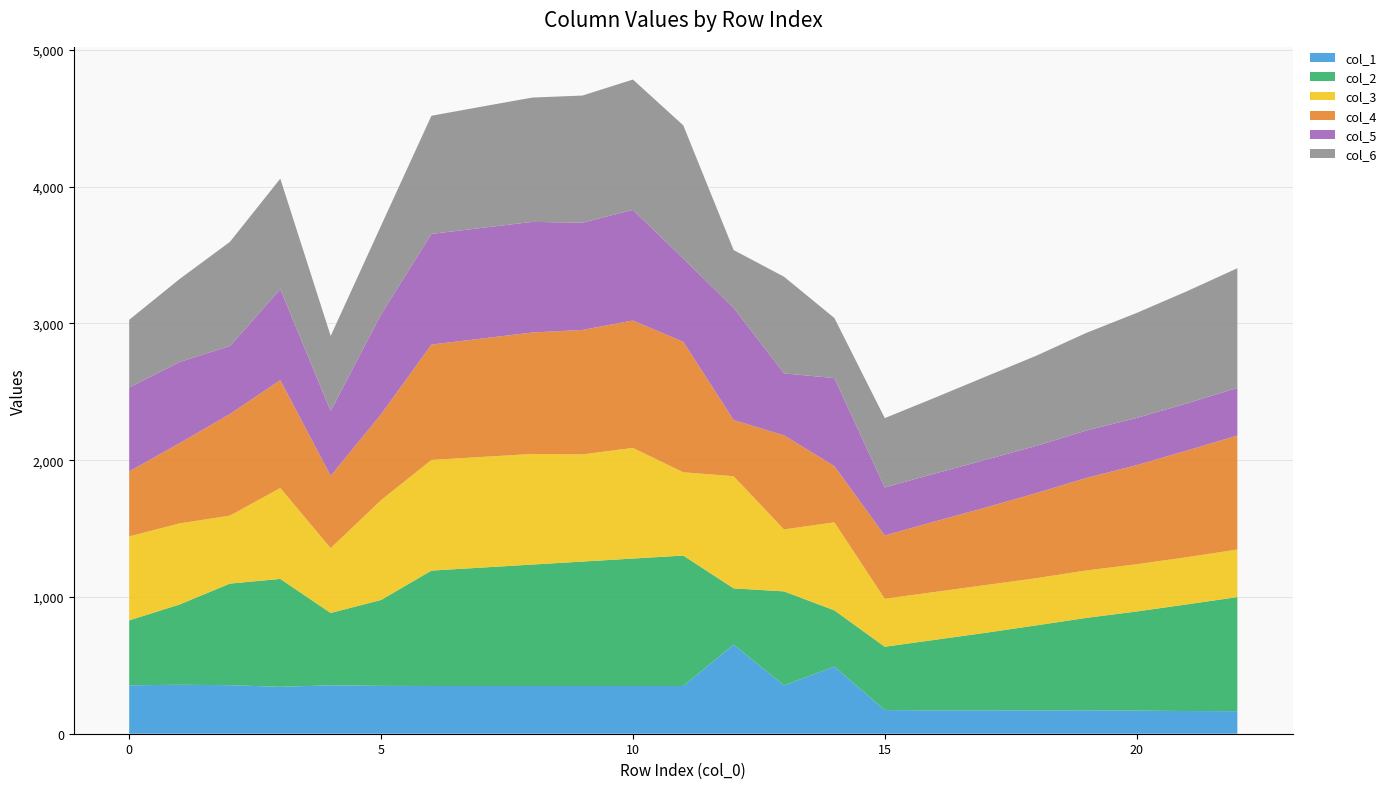

Reading left to right, extract all data points from this chart.

col_1: 0=354	1=358	2=355	3=343	4=354	5=350	6=349	7=349	8=349	9=349	10=349	11=349	12=652	13=353	14=491	15=173	16=171	17=171	18=170	19=171	20=169	21=166	22=165
col_2: 0=475	1=587	2=743	3=789	4=529	5=628	6=844	7=866	8=888	9=910	10=932	11=954	12=411	13=688	14=411	15=463	16=516	17=567	18=622	19=676	20=725	21=780	22=834
col_3: 0=614	1=593	2=497	3=665	4=474	5=730	6=809	7=809	8=809	9=784	10=809	11=609	12=820	13=453	14=644	15=351	16=350	17=349	18=345	19=347	20=345	21=345	22=348
col_4: 0=475	1=587	2=743	3=789	4=529	5=628	6=844	7=866	8=888	9=910	10=932	11=954	12=411	13=688	14=411	15=463	16=516	17=567	18=622	19=676	20=725	21=780	22=834
col_5: 0=614	1=593	2=497	3=665	4=474	5=730	6=809	7=809	8=809	9=784	10=809	11=609	12=820	13=453	14=644	15=351	16=350	17=349	18=345	19=347	20=345	21=345	22=348
col_6: 0=495	1=607	2=762	3=808	4=549	5=649	6=864	7=887	8=909	9=930	10=953	11=974	12=423	13=707	14=439	15=507	16=555	17=608	18=659	19=714	20=768	21=820	22=875